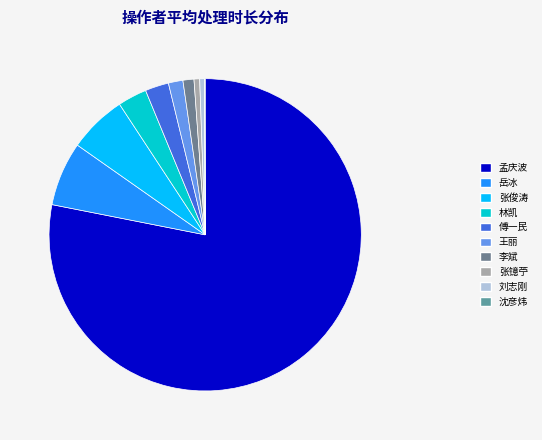

Between 沈彦炜 and 张镱苧, which is larger?

张镱苧